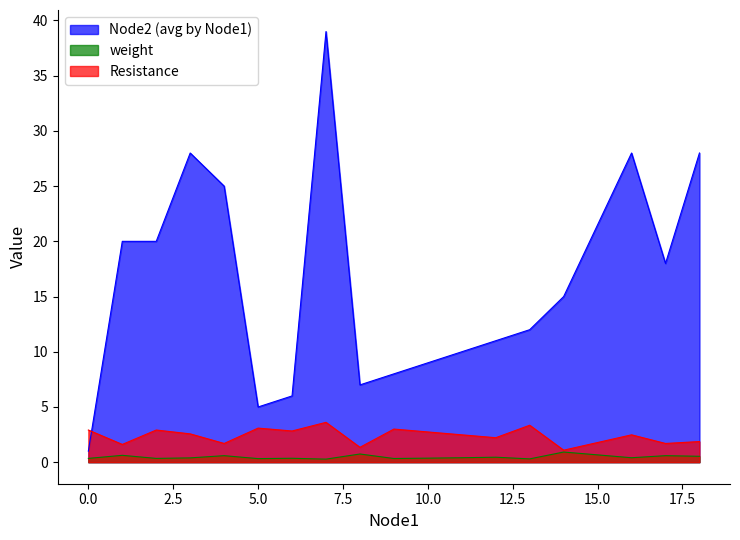

Which series changed the most between 7 and 10?

Node2 (avg by Node1)